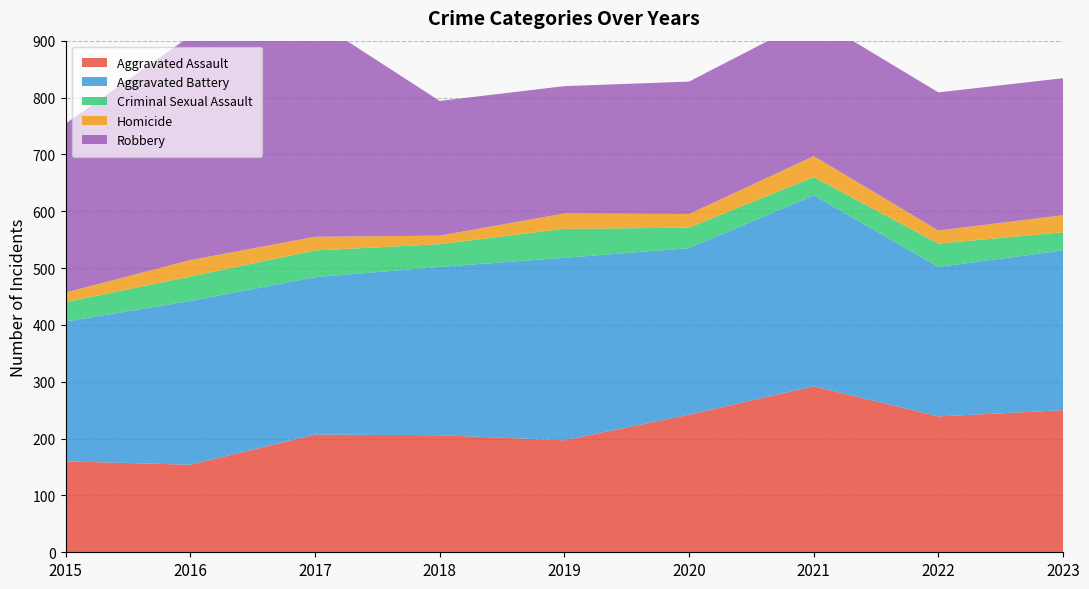

Reading left to right, list all the values displayed in this chart.

Aggravated Assault: 2015=160	2016=154	2017=207	2018=206	2019=197	2020=242	2021=292	2022=239	2023=250
Aggravated Battery: 2015=246	2016=288	2017=277	2018=296	2019=321	2020=293	2021=336	2022=263	2023=281
Criminal Sexual Assault: 2015=34	2016=43	2017=47	2018=40	2019=51	2020=36	2021=32	2022=41	2023=32
Homicide: 2015=17	2016=29	2017=24	2018=15	2019=27	2020=24	2021=37	2022=23	2023=30
Robbery: 2015=297	2016=394	2017=381	2018=237	2019=224	2020=233	2021=244	2022=243	2023=241